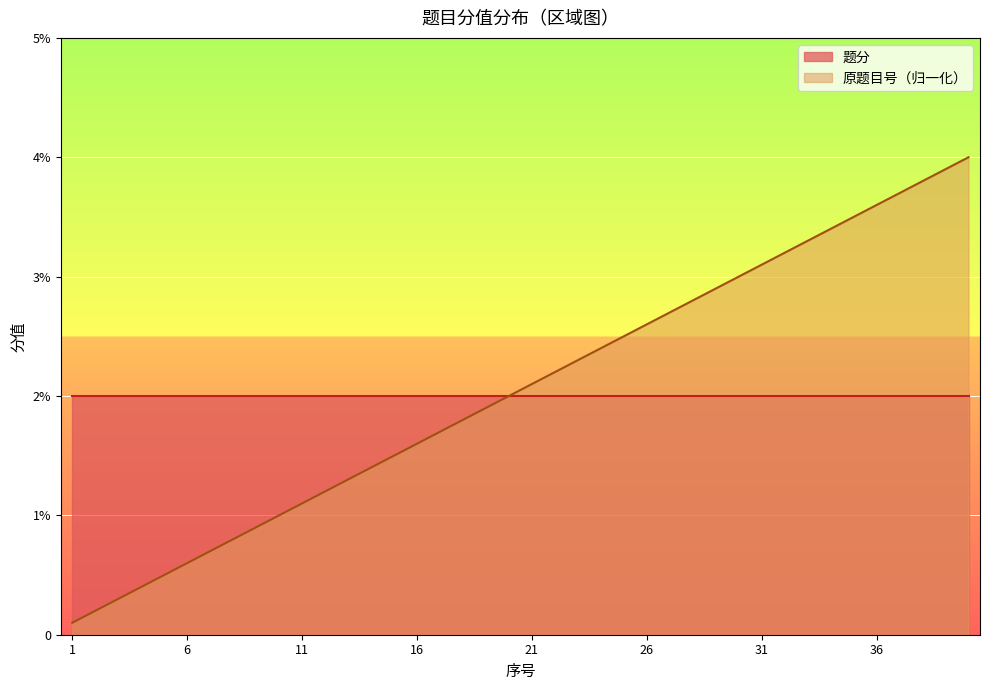

What is the difference between the second highest and second lowest values?

3.7